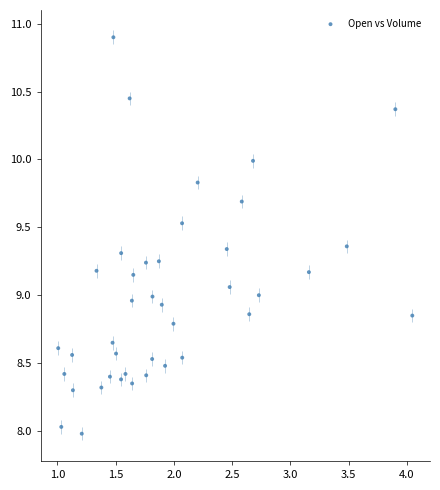

What is the range of Y values (max minus min)?

2.9